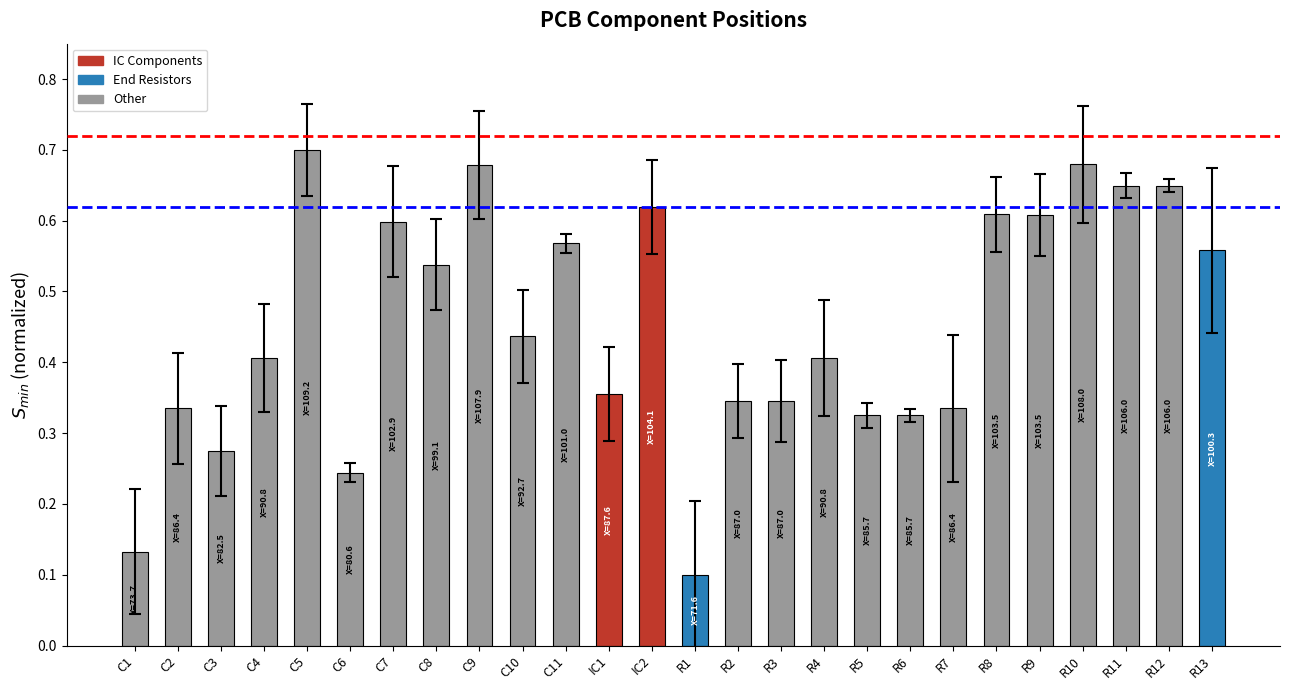

What is the change in value from R5 to R9?

+0.3